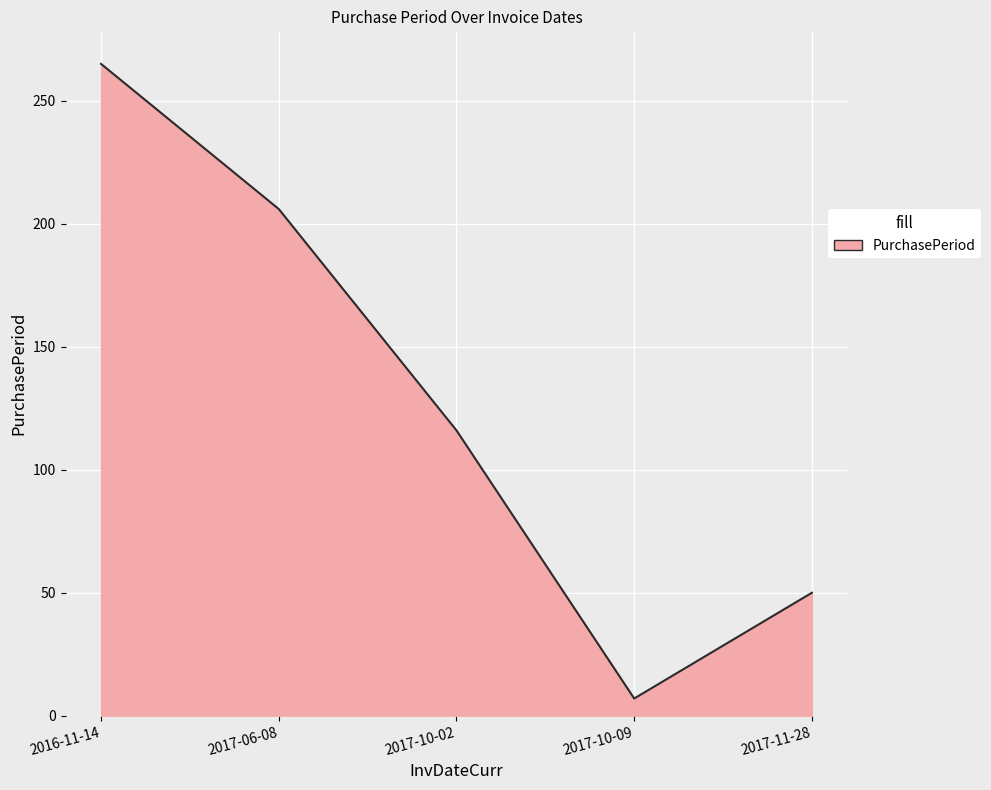

What is the difference between the second highest and minimum values?

199